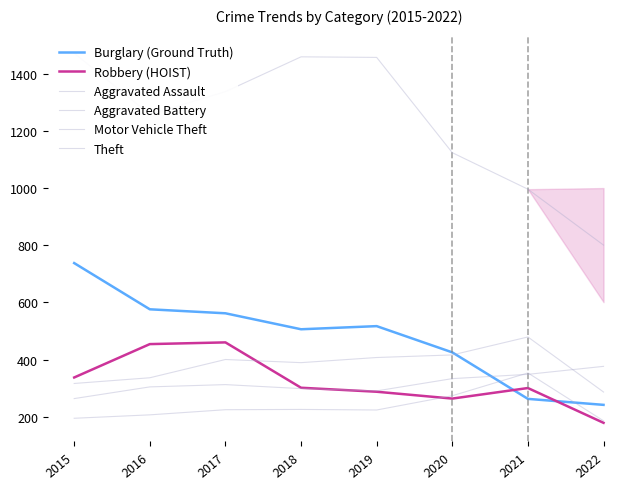

Which has a higher value, 2020 or 2021?

2020